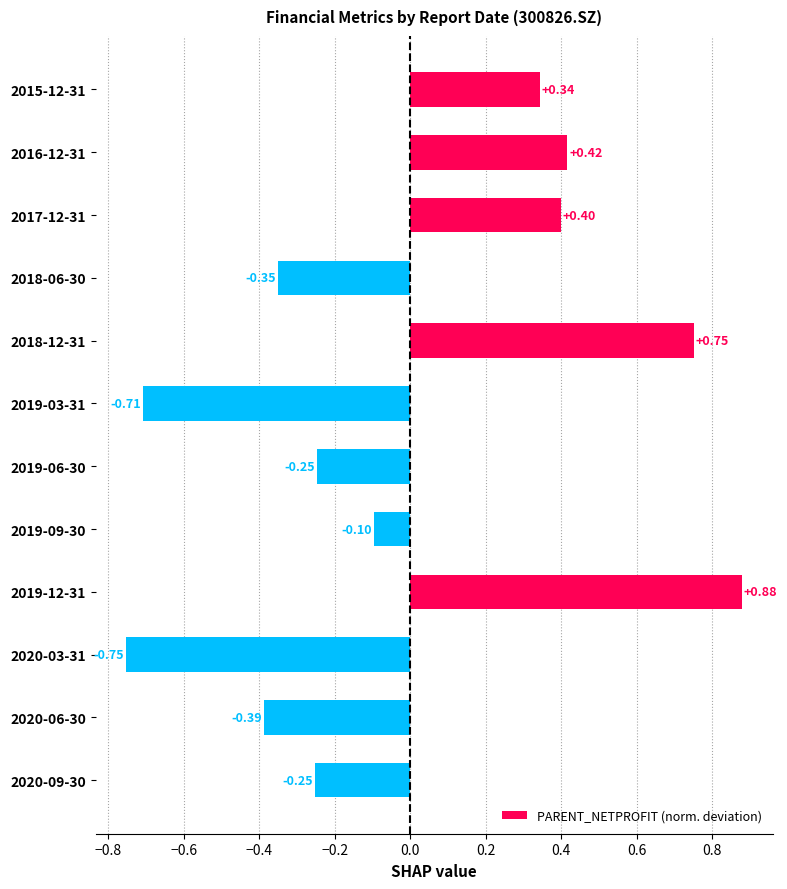

What is the change in value from 2018-06-30 to 2018-12-31?

+1.1